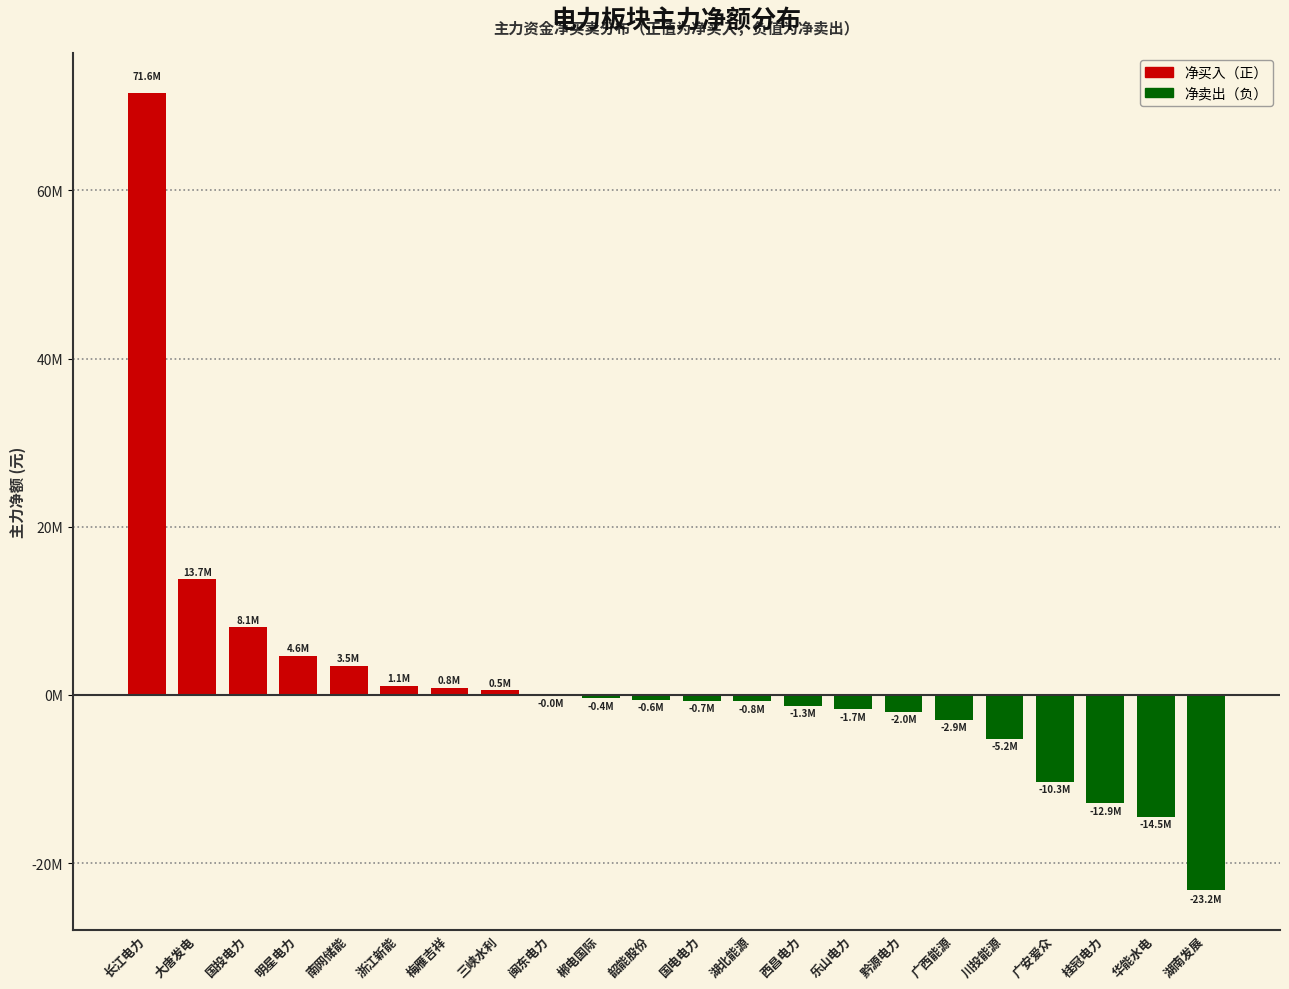

Which category has the lowest value across all series?

湖南发展